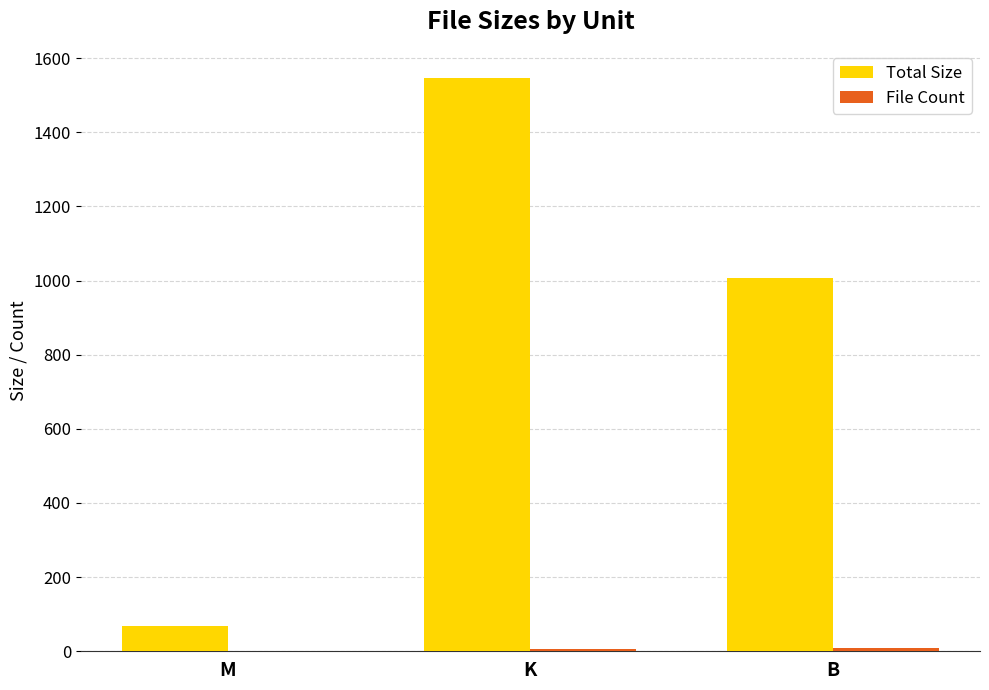

Between M and K, which series saw the biggest shift?

Total Size